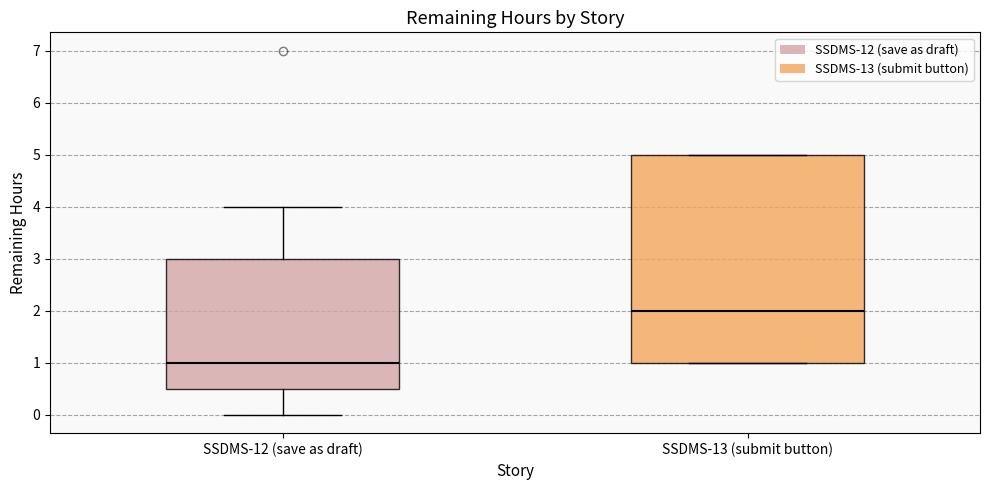

Which box is the tallest, from its lower edge to its upper edge?

SSDMS-13 (submit button)